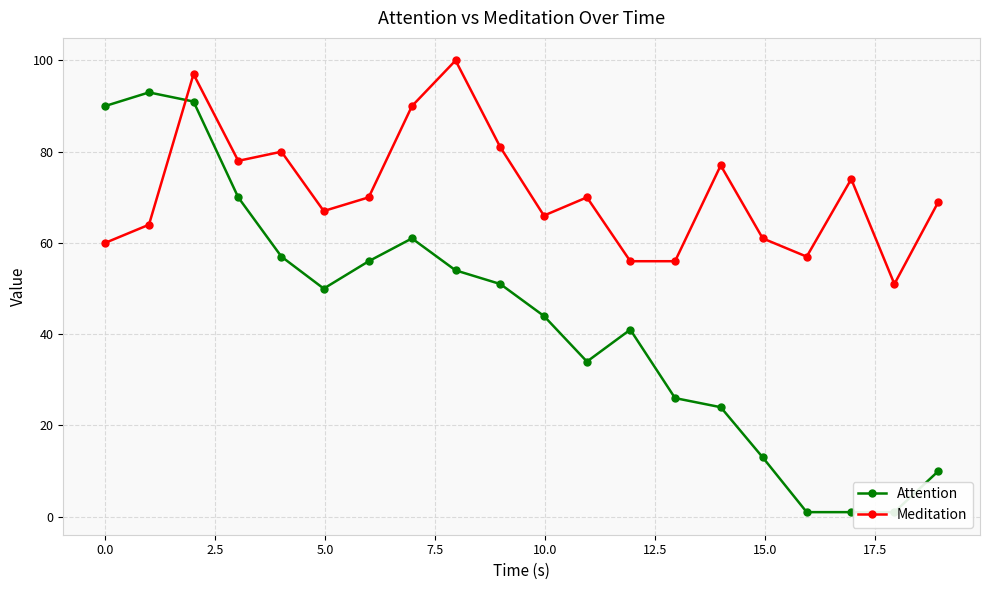

What is the value of the Meditation point at the 14th from the left?

56